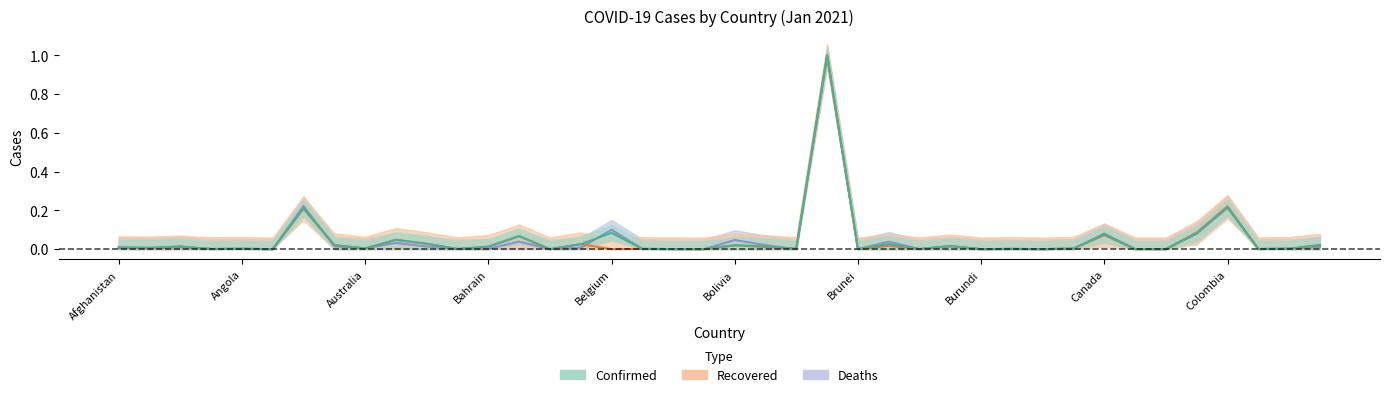

At how many categories does at least one series exceed 0?

40